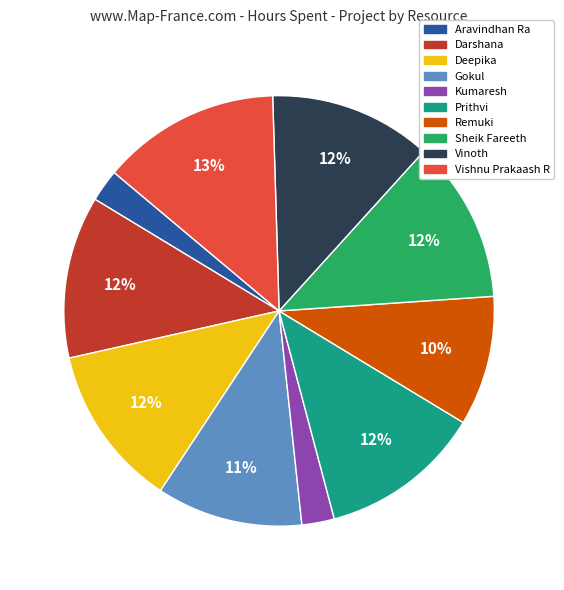

Combined, do Vinoth and Gokul account for over 50%?

No